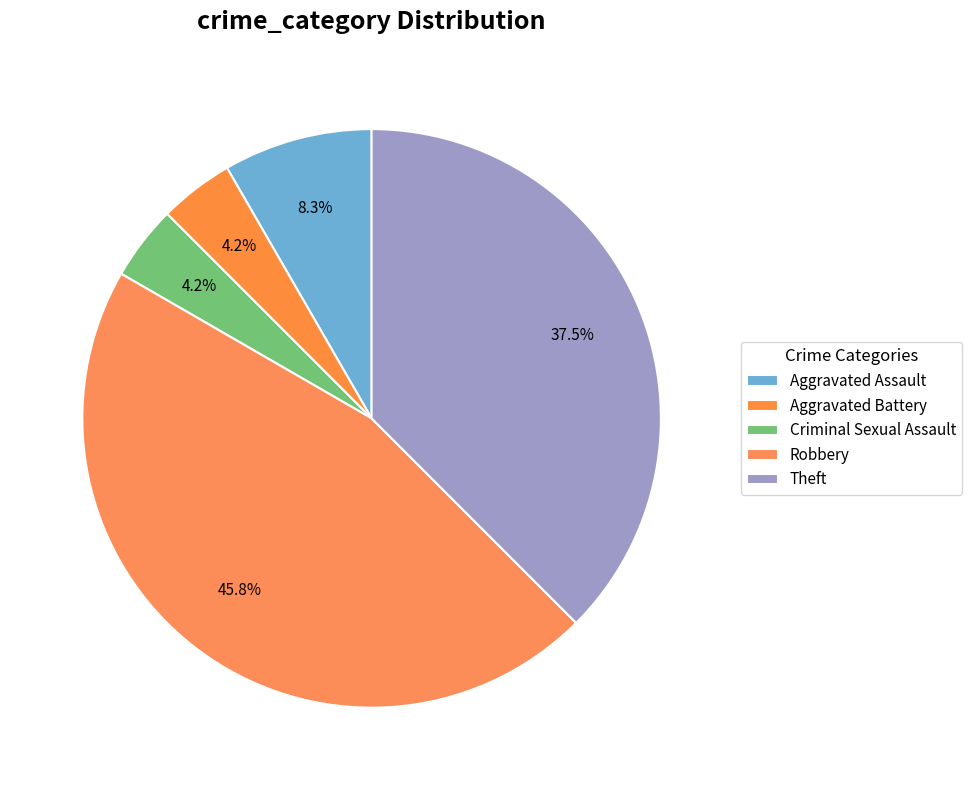

To the nearest percent, what portion does Aggravated Battery represent?

4%